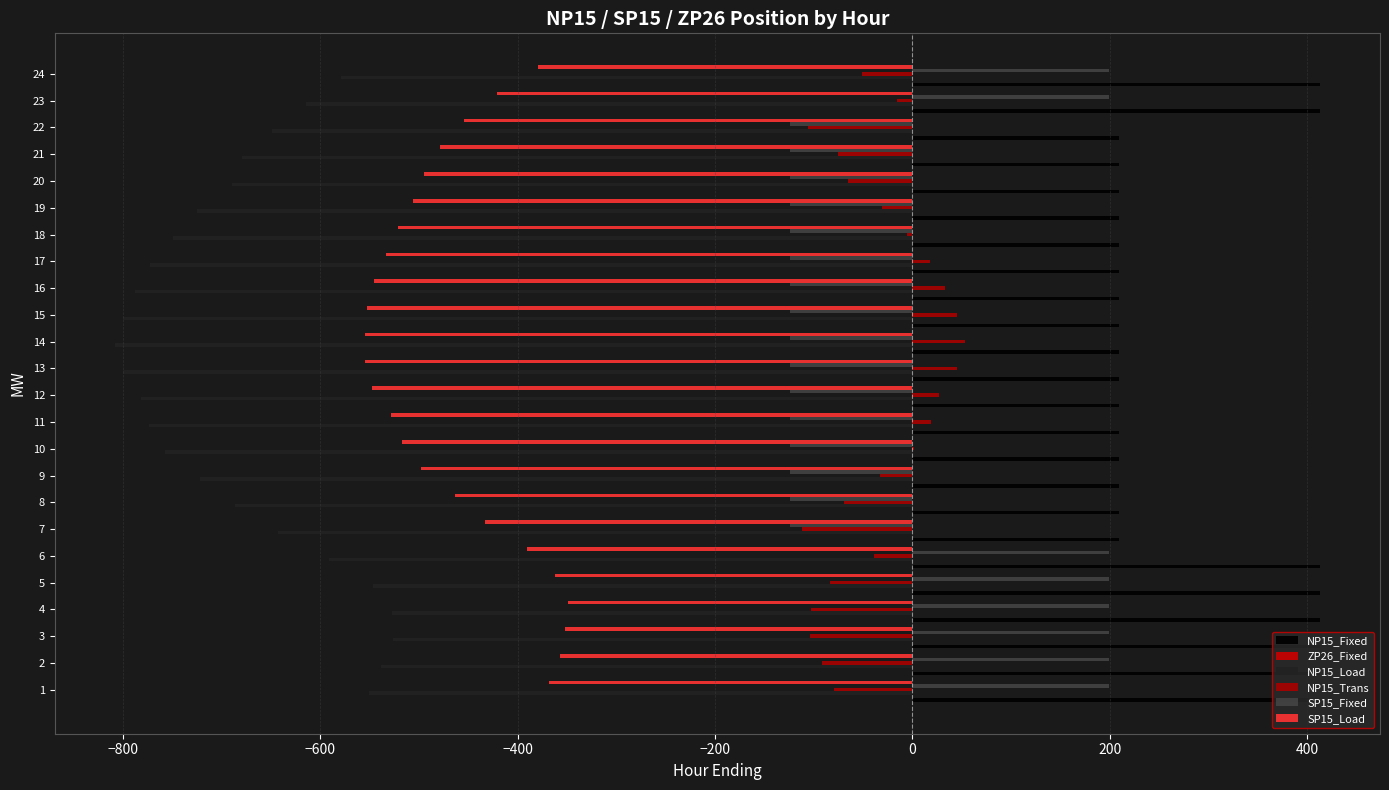

Reading left to right, extract all data points from this chart.

NP15_Fixed: 413.0	413.0	413.0	413.0	413.0	413.0	210.0	210.0	210.0	210.0	210.0	210.0	210.0	210.0	210.0	210.0	210.0	210.0	210.0	210.0	210.0	210.0	413.0	413.0
ZP26_Fixed: 0.1	0.1	0.1	0.1	0.1	0.1	0.1	0.1	0.1	0.1	0.1	0.1	0.1	0.1	0.1	0.1	0.1	0.1	0.1	0.1	0.1	0.1	0.1	0.1
NP15_Load: -550.9	-538.1	-526.4	-526.9	-546.8	-591.1	-643.3	-686.2	-722.4	-757.0	-773.7	-781.9	-800.4	-808.0	-800.3	-788.2	-772.8	-749.5	-724.6	-689.7	-679.4	-649.4	-614.4	-579.3
NP15_Trans: -79.1	-91.9	-103.6	-103.1	-83.2	-38.9	-111.7	-68.8	-32.6	2.0	18.7	26.9	45.4	53.0	45.3	33.2	17.8	-5.5	-30.4	-65.3	-75.6	-105.6	-15.6	-50.7
SP15_Fixed: 199.0	199.0	199.0	199.0	199.0	199.0	-124.0	-124.0	-124.0	-124.0	-124.0	-124.0	-124.0	-124.0	-124.0	-124.0	-124.0	-124.0	-124.0	-124.0	-124.0	-124.0	199.0	199.0
SP15_Load: -367.9	-356.9	-351.8	-348.9	-362.5	-391.0	-432.9	-463.3	-497.5	-517.2	-527.9	-547.1	-554.9	-554.6	-553.1	-545.2	-533.0	-521.7	-505.8	-494.6	-478.6	-454.3	-420.9	-379.7